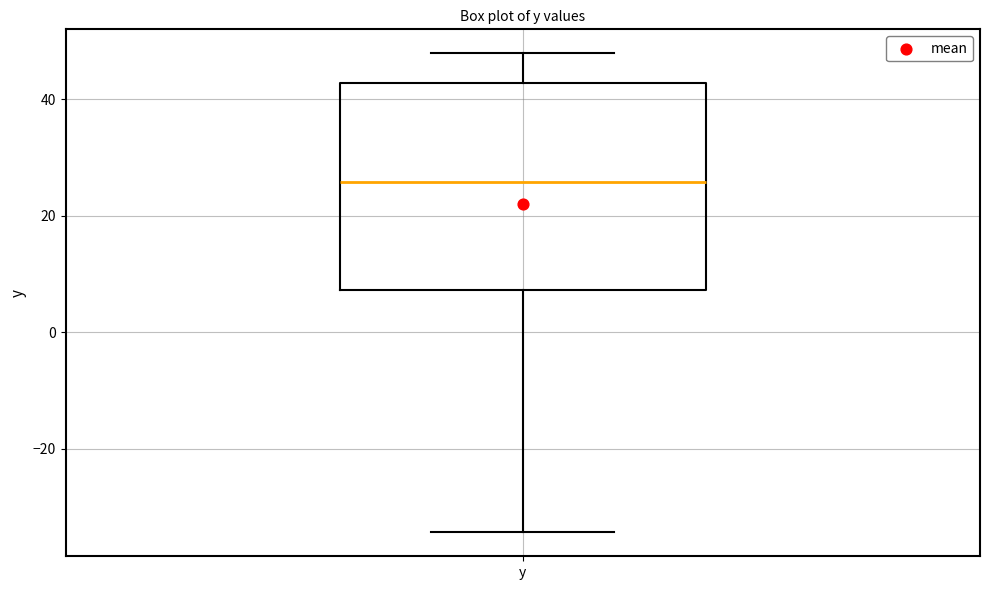

Read this box plot against the y-axis: the position of the median line, the range covered by the box, and the ends of both whiskers. The values are not printed on the chart, so give them approximately, as read against the axis.

median 26, box 8 to 42, whiskers -34 to 48